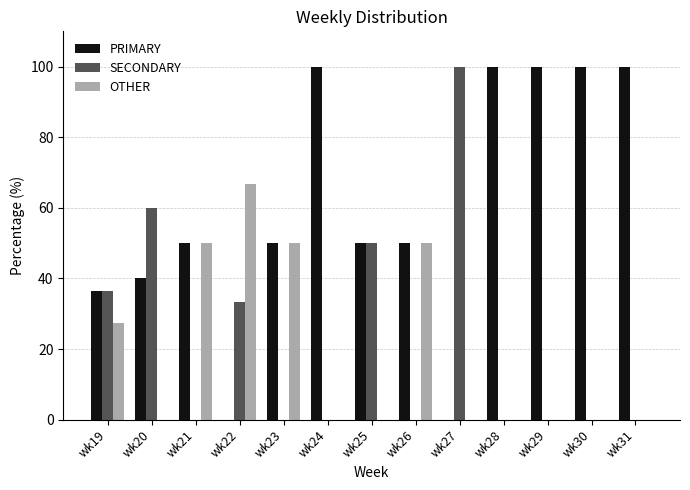

What is the highest value of the OTHER series?

66.7